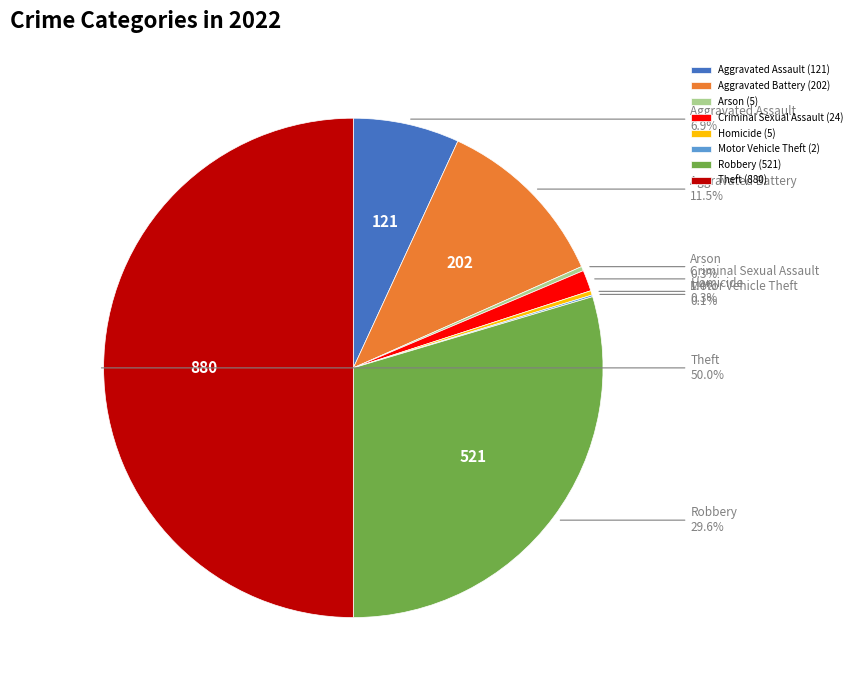

Which category has the biggest portion of the pie?

Theft